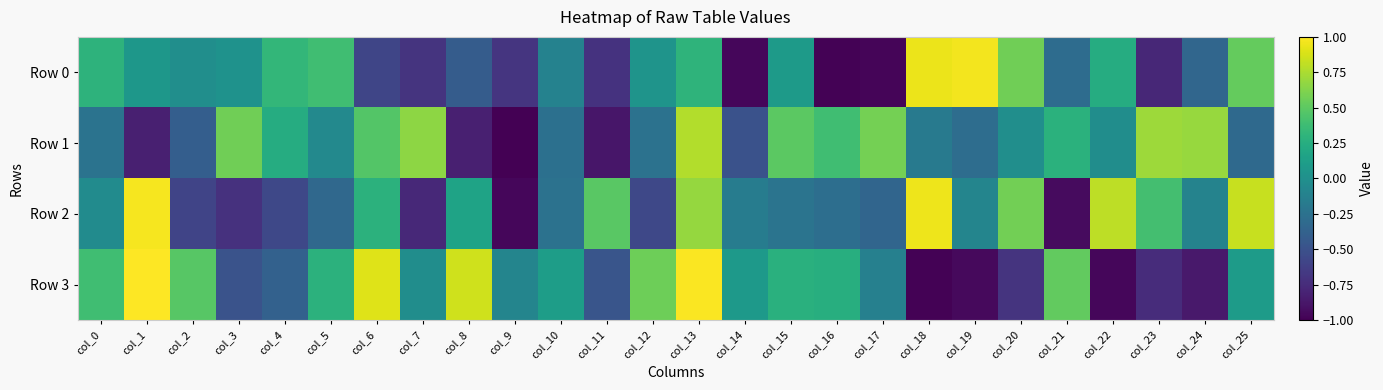

At which category is the sum across all series the highest?

col_13